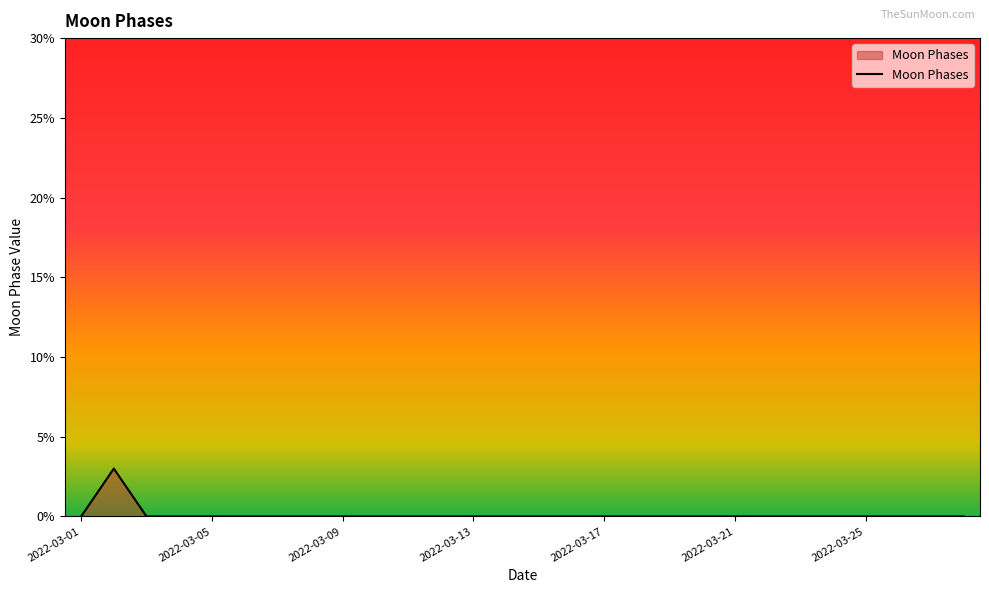

True or false: the data has more than 0 interior local peaks.

True